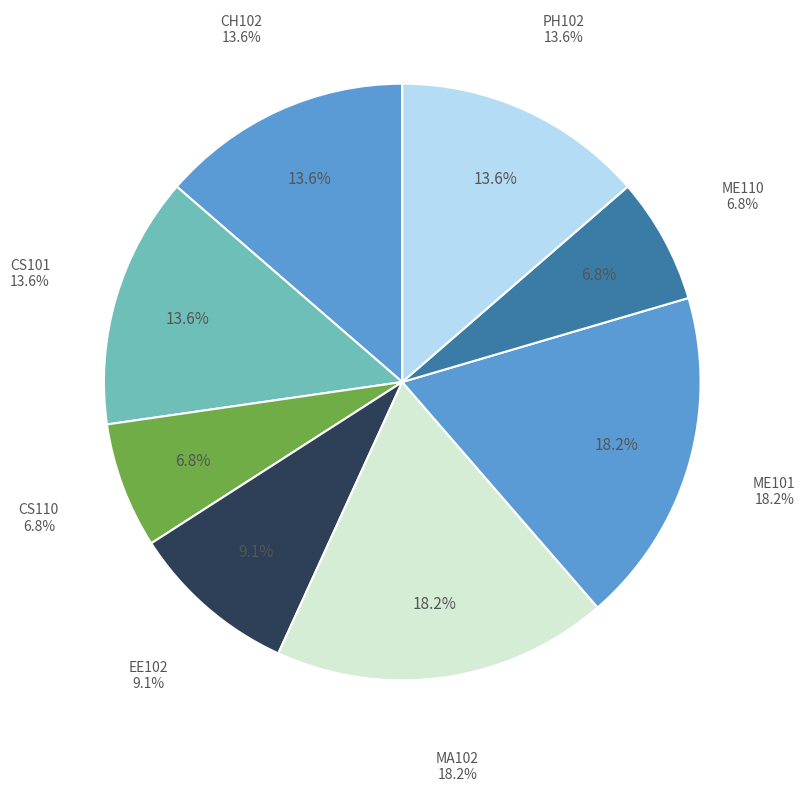

To the nearest percent, what is the difference between the PH102 and EE102 slice percentages?

5%